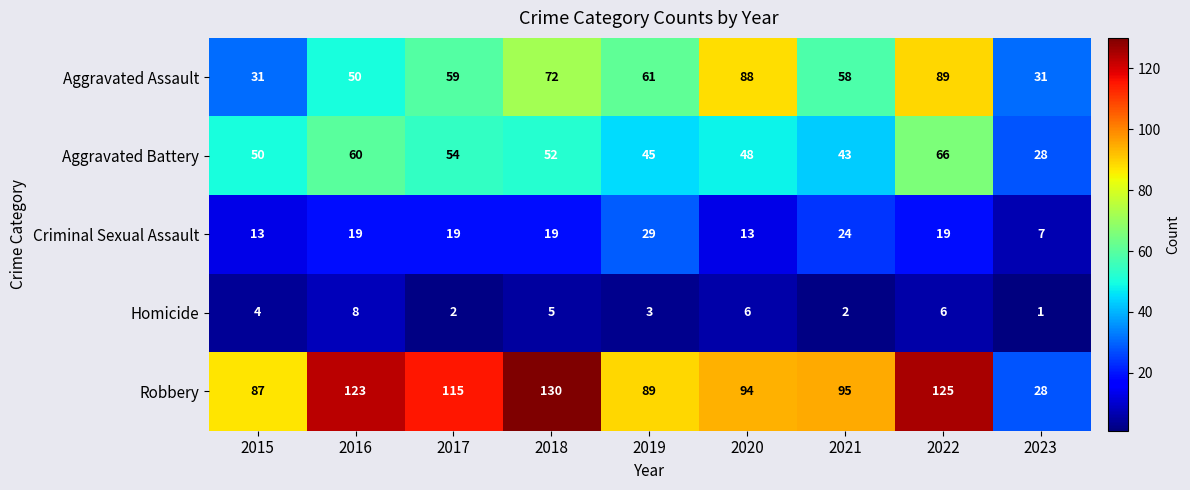

At which category does the chart reach its peak across all series?

2018